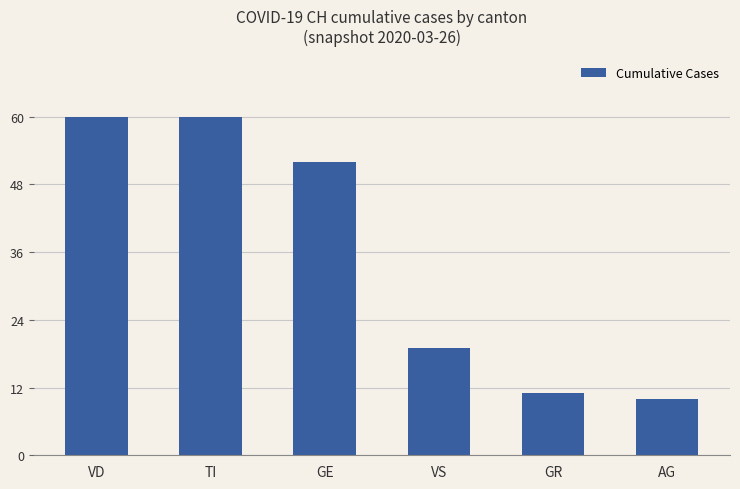

The value at AG is 10. True or false?

True